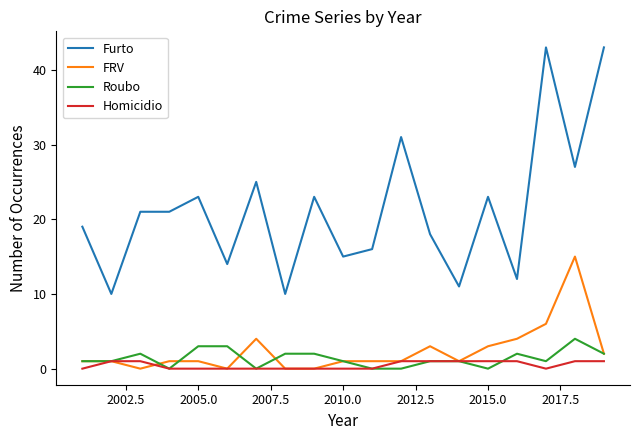

True or false: FRV and Furto cross at least once.

False